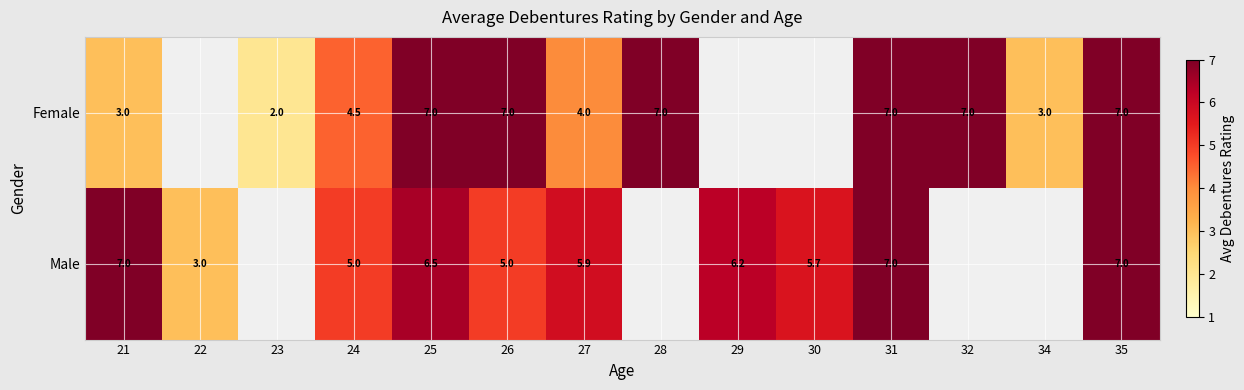

How many data points in Female are less than 7?

5